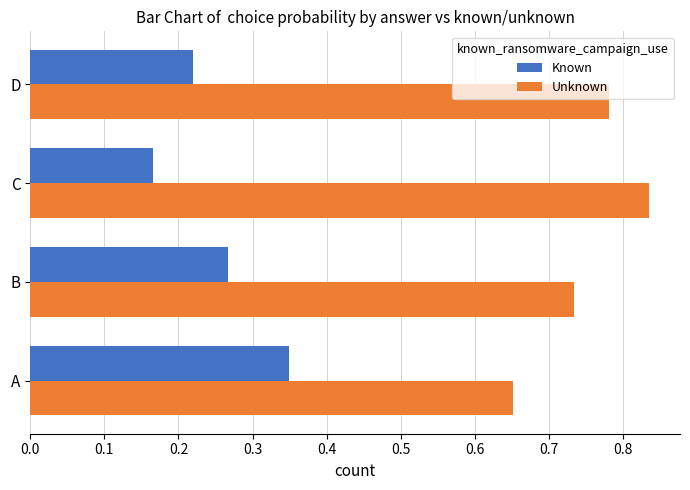

At how many categories does at least one series exceed 0?

4